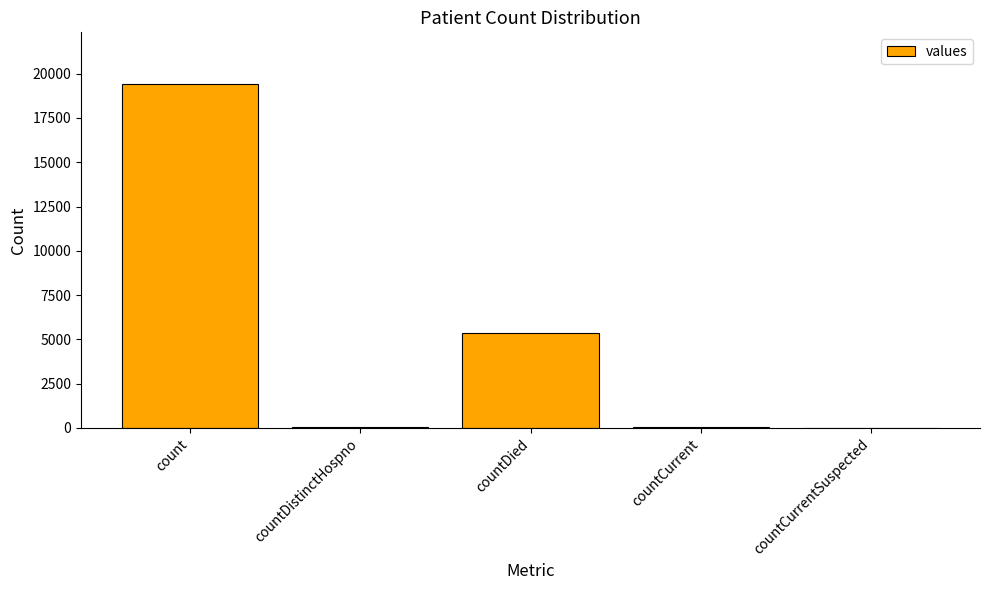

Are the bars horizontal?

No